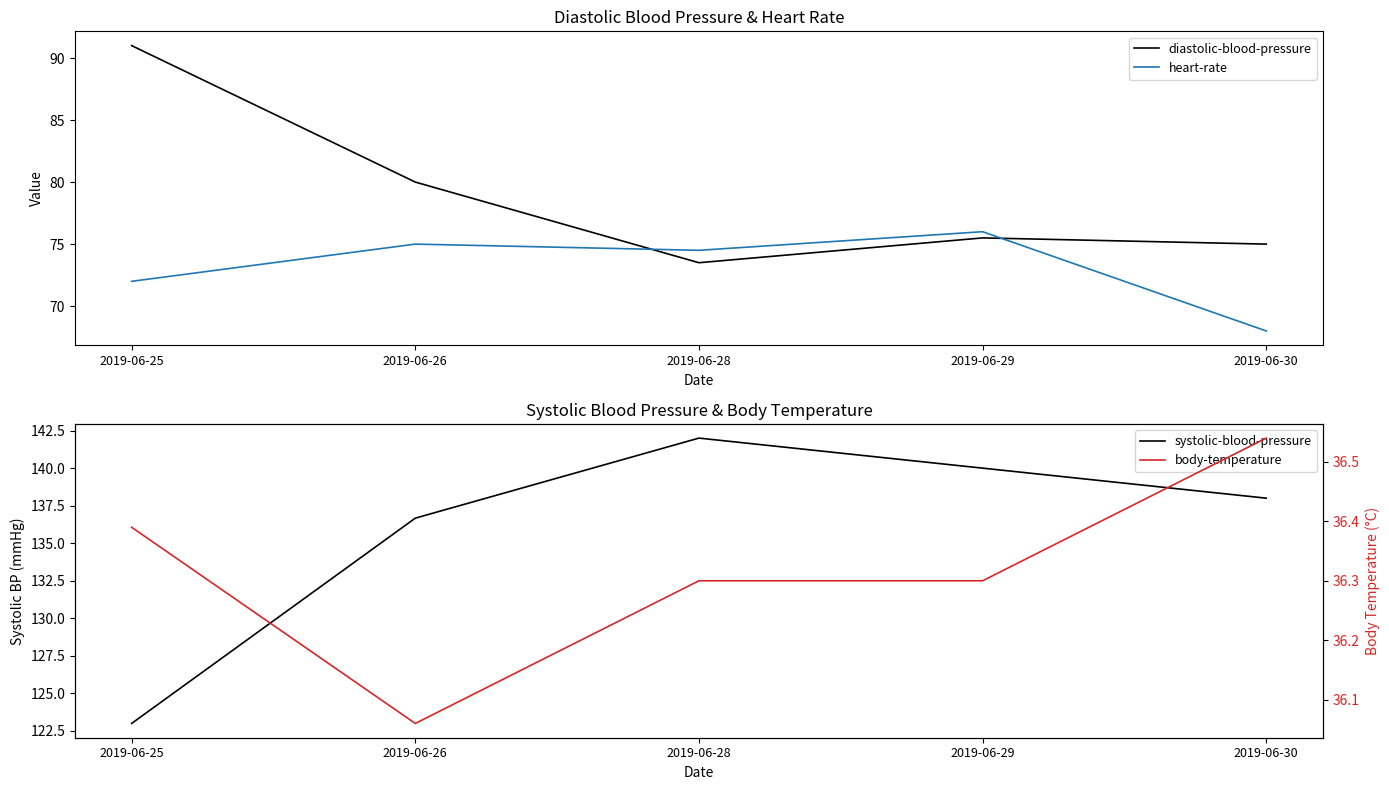

What are all the series names shown in the legend?

diastolic-blood-pressure, heart-rate, systolic-blood-pressure, body-temperature